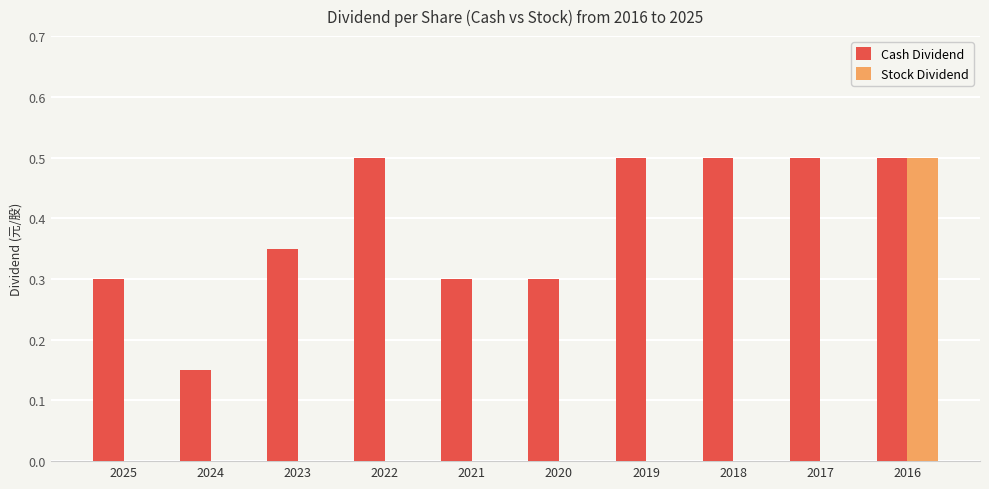

What are all the series names shown in the legend?

Cash Dividend, Stock Dividend